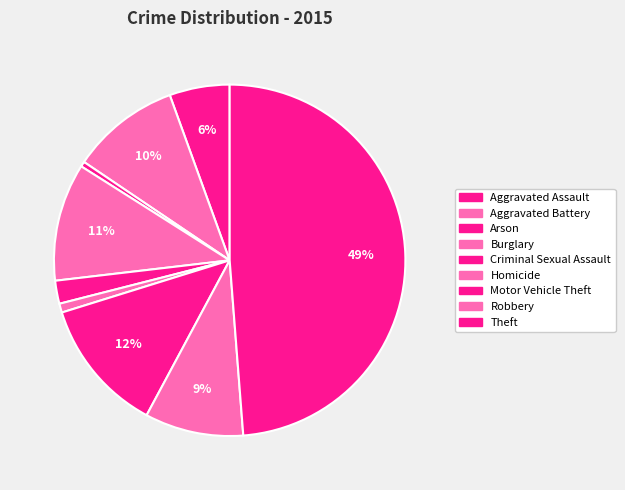

Which category has the smallest portion of the pie?

Arson